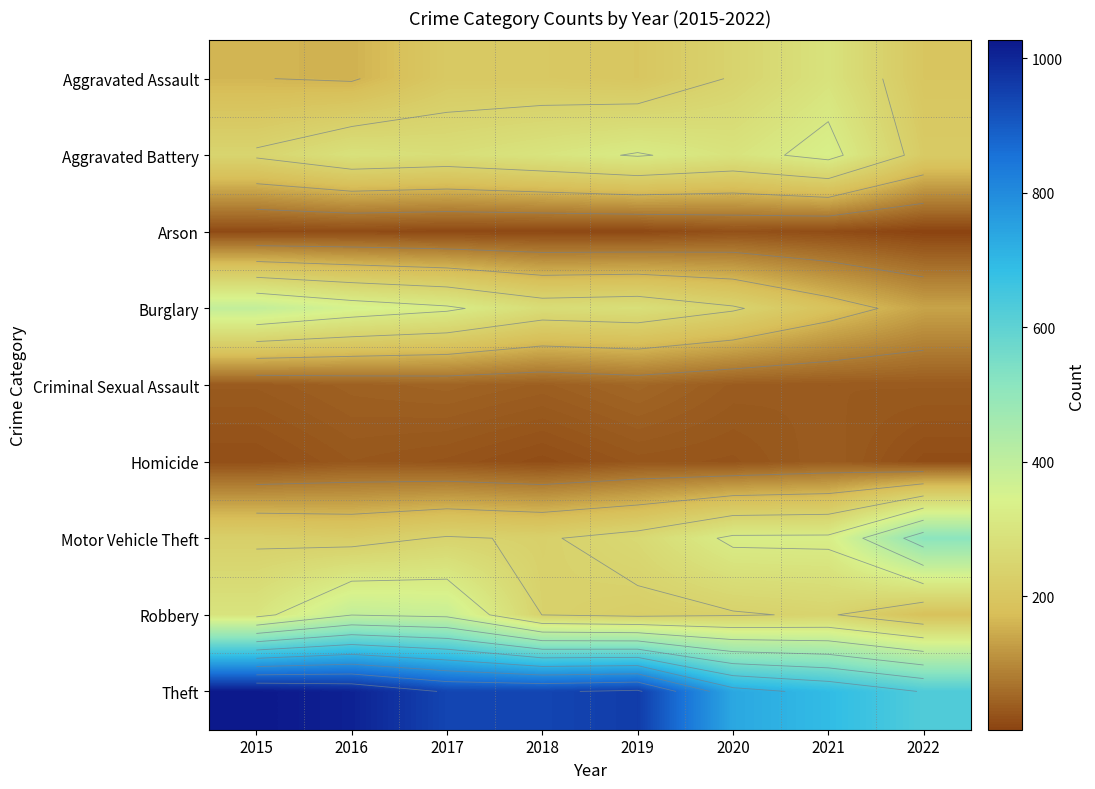

What is the spread (max minus min) of values at 2019?

951